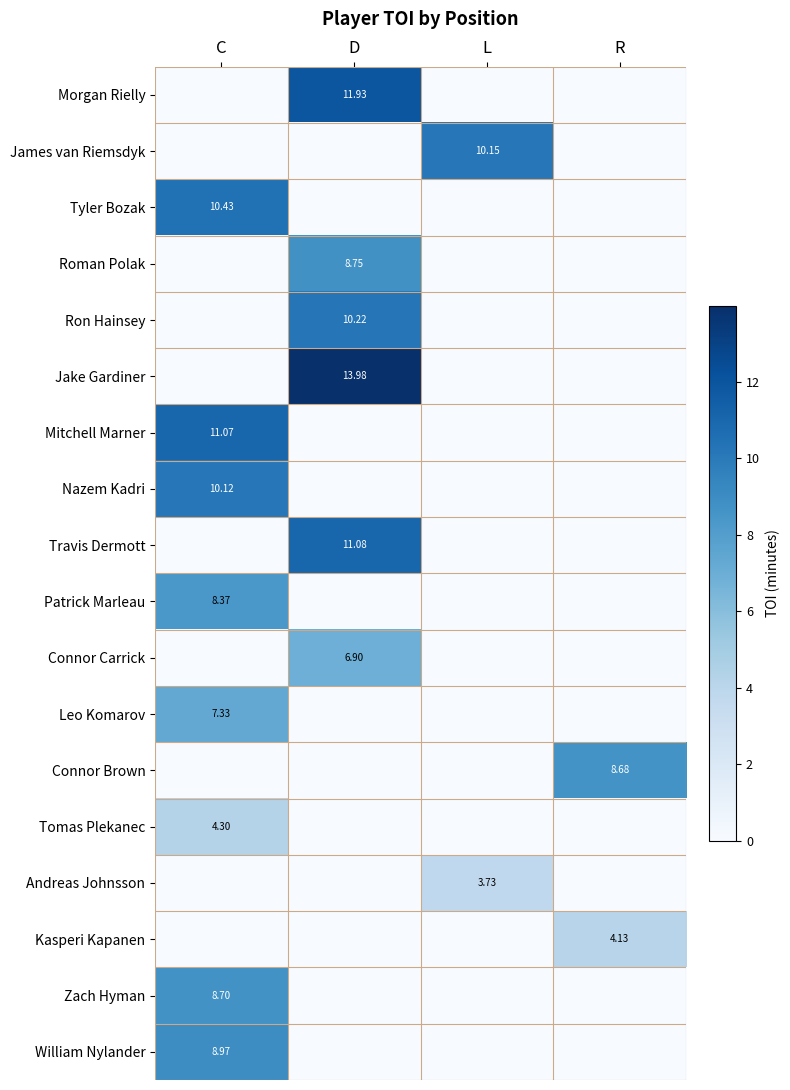

Is the value of Patrick Marleau at C greater than the value of Nazem Kadri at C?

No